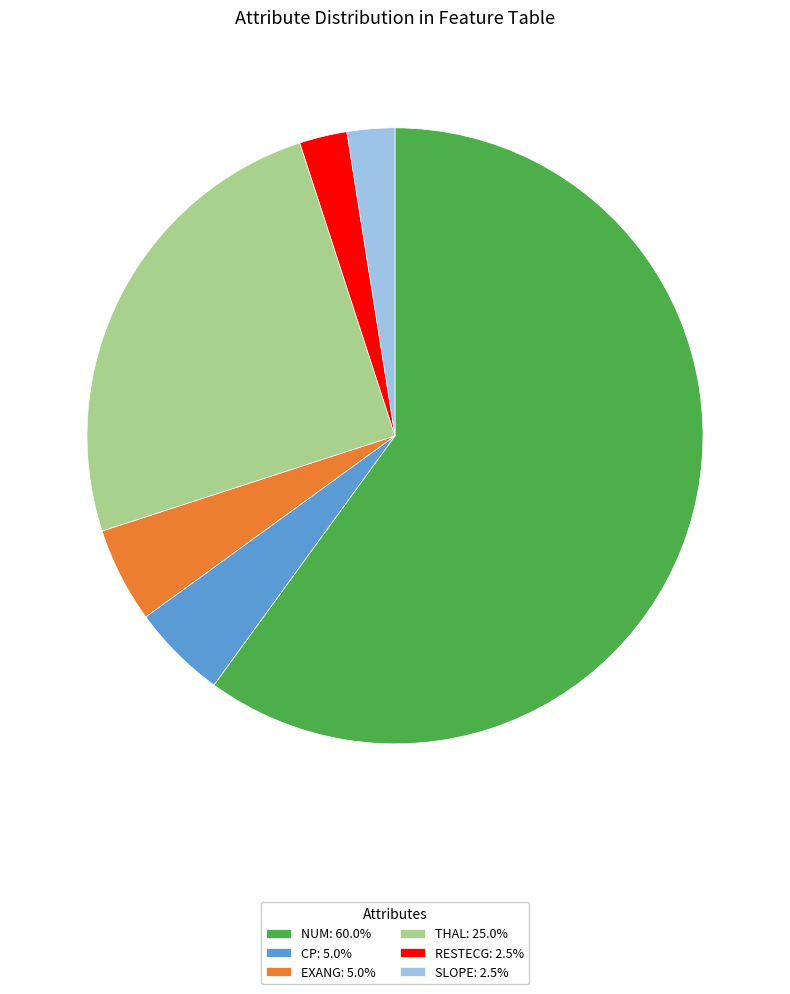

Does RESTECG: 2.5% account for over 50% of the chart?

No